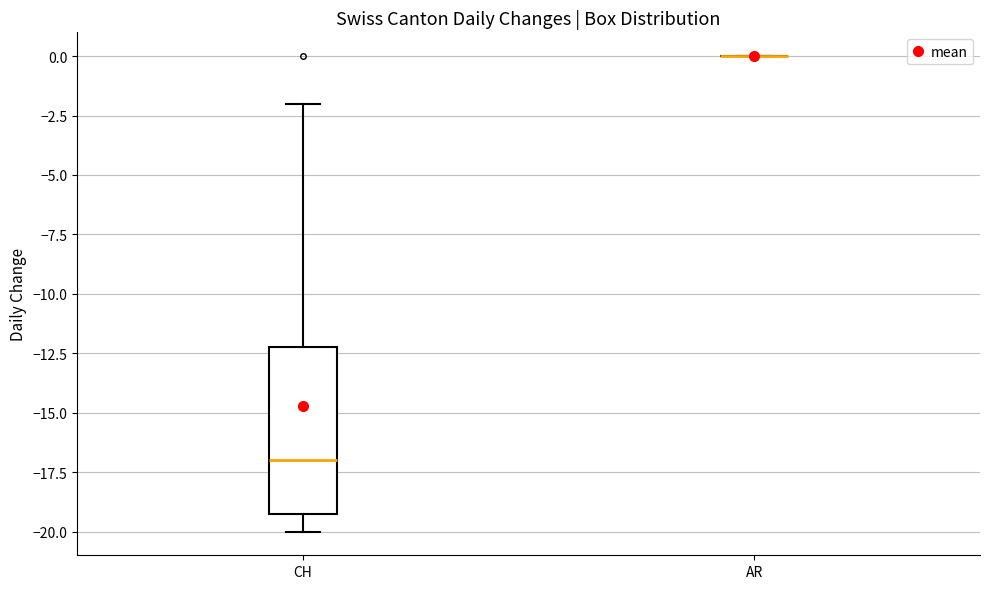

Where does the upper whisker of the box for CH end on the y-axis? The values are not printed on the chart, so give them approximately, as read against the axis.

-2